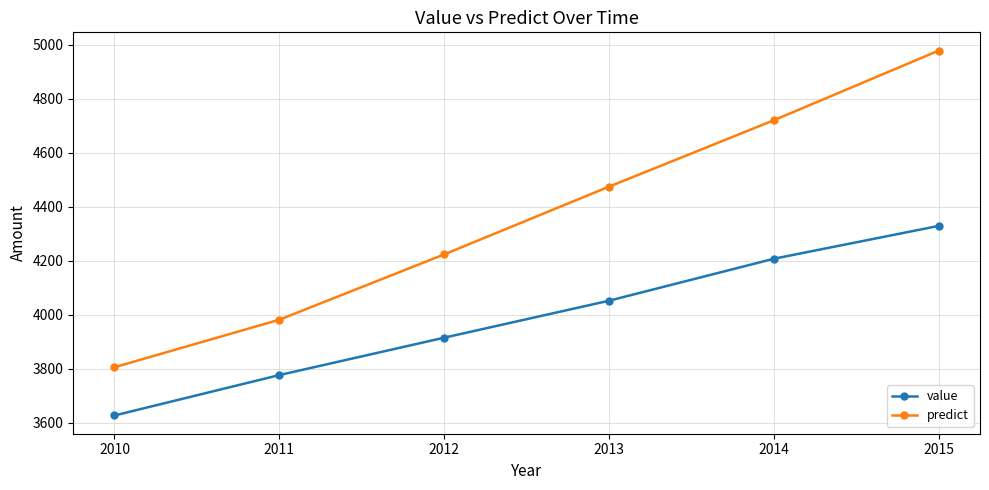

At which label is predict closest to 4392?

2013